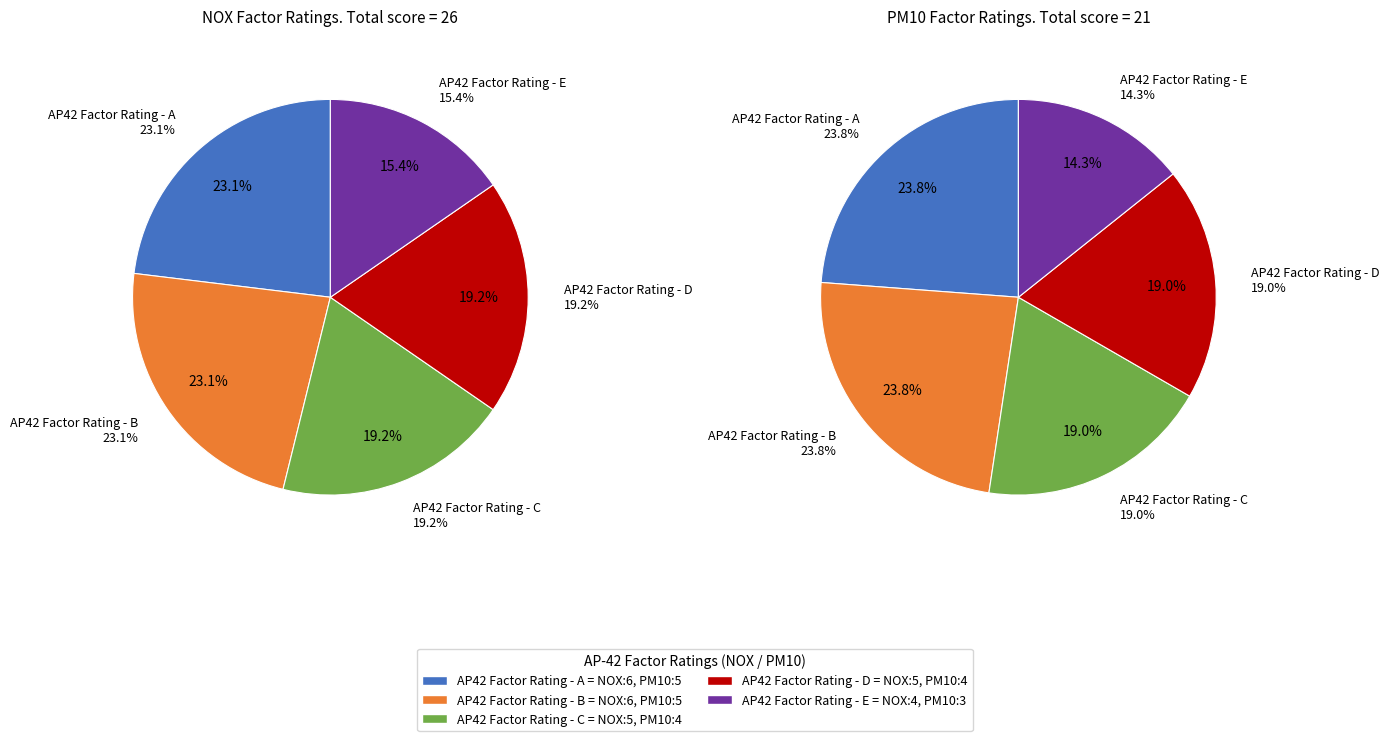

To the nearest percent, what is the difference between the AP42 Factor Rating - C and AP42 Factor Rating - E slice percentages?

4%